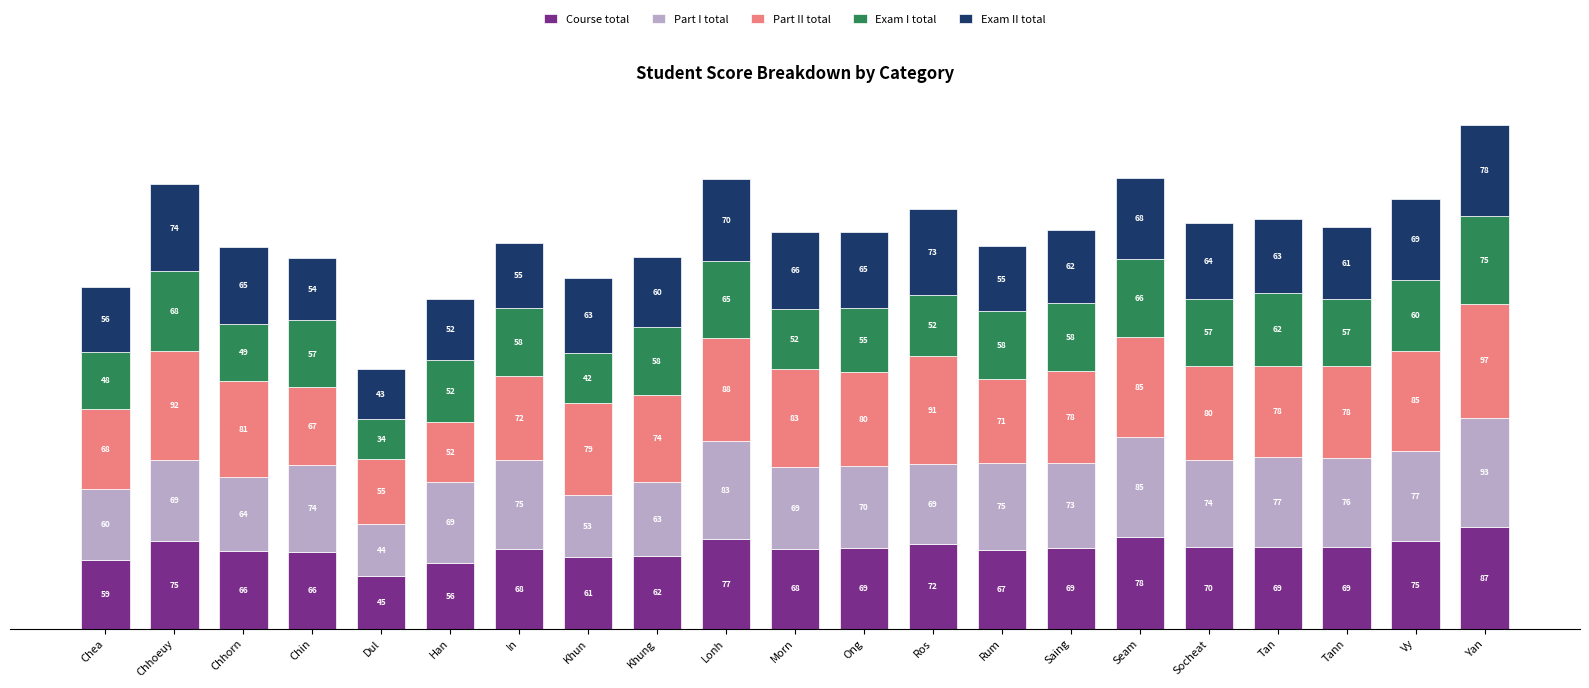

At which label does Course total reach its minimum?

Dul